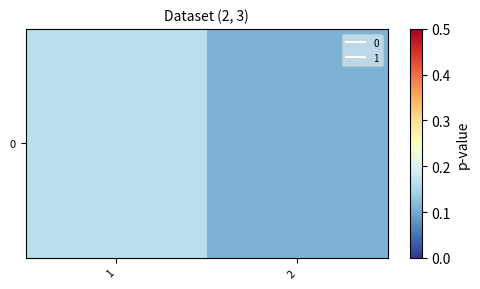

What is the minimum value shown in the chart?

0.1